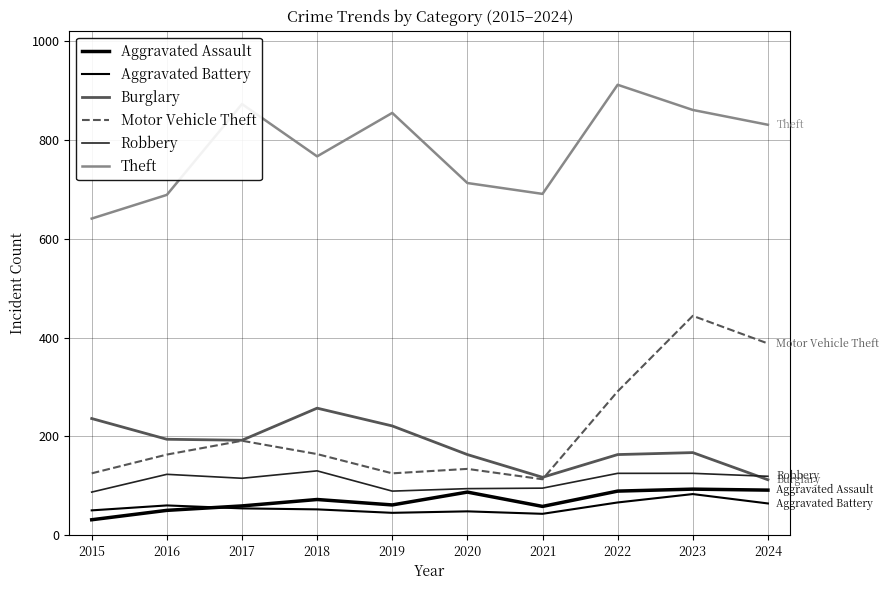

Reading right to left, what are all the values shown in this chart?

Aggravated Assault: 2024=91	2023=93	2022=89	2021=58	2020=87	2019=61	2018=72	2017=59	2016=50	2015=31
Aggravated Battery: 2024=64	2023=83	2022=66	2021=43	2020=48	2019=45	2018=52	2017=54	2016=60	2015=50
Burglary: 2024=112	2023=167	2022=163	2021=117	2020=163	2019=221	2018=257	2017=192	2016=194	2015=236
Motor Vehicle Theft: 2024=388	2023=444	2022=291	2021=113	2020=134	2019=125	2018=164	2017=191	2016=163	2015=125
Robbery: 2024=119	2023=125	2022=125	2021=95	2020=94	2019=89	2018=130	2017=115	2016=123	2015=87
Theft: 2024=831	2023=861	2022=912	2021=691	2020=713	2019=855	2018=767	2017=873	2016=689	2015=641